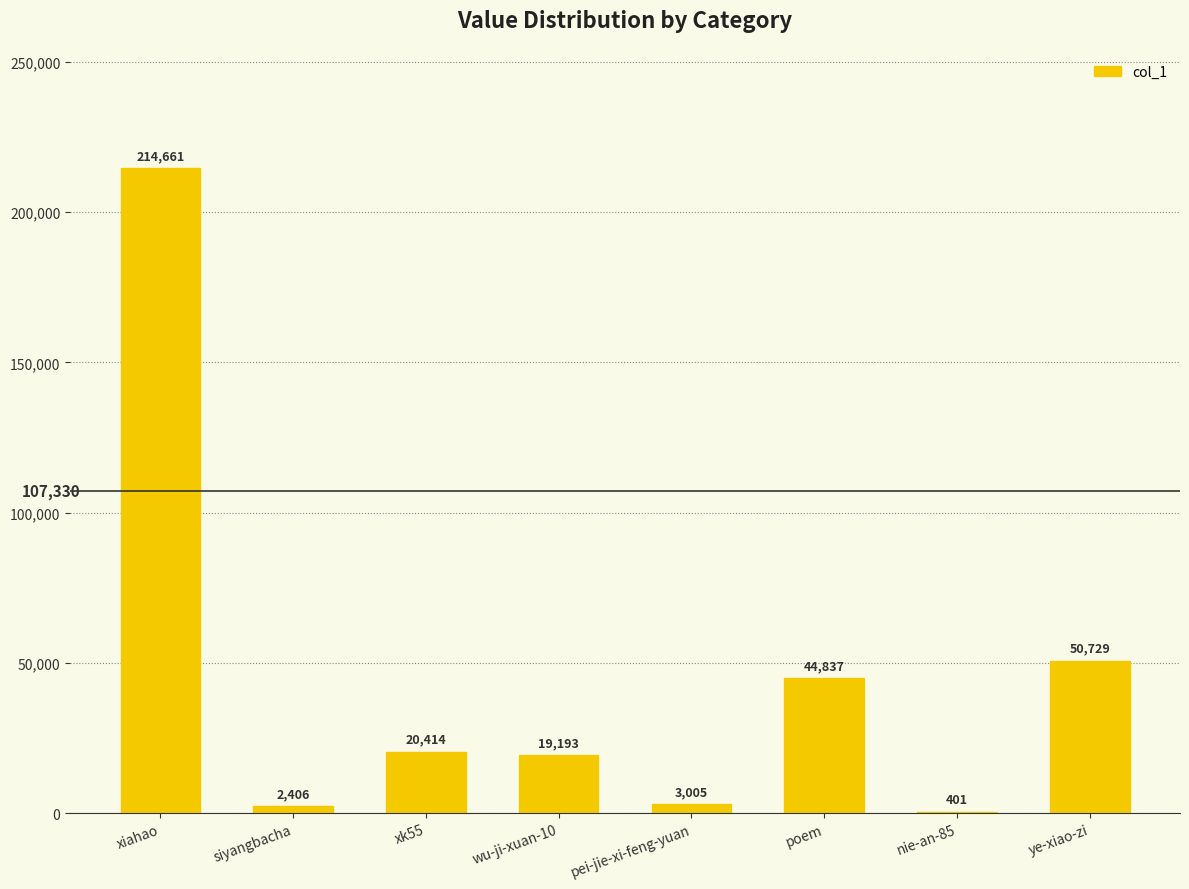

What is the change in value from wu-ji-xuan-10 to nie-an-85?

-18792